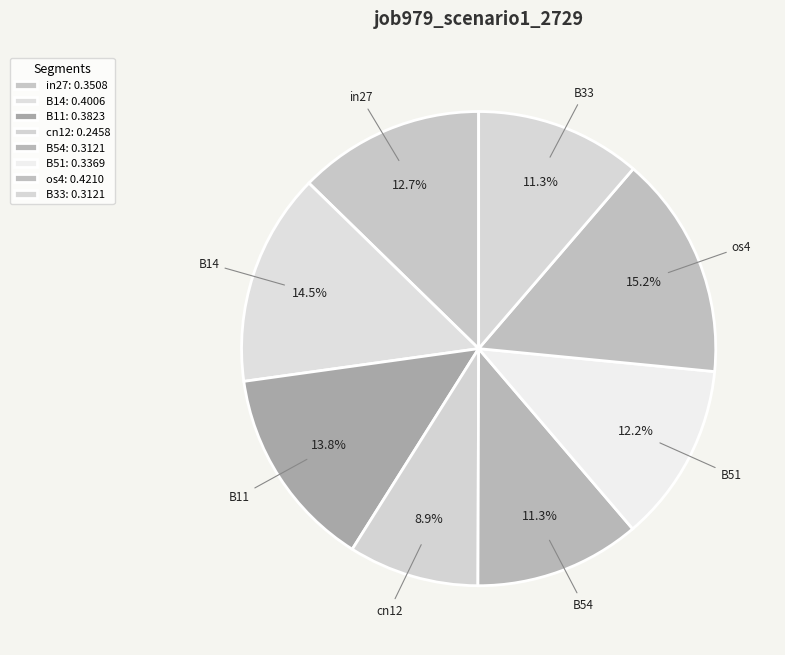

Which slice is the largest?

os4